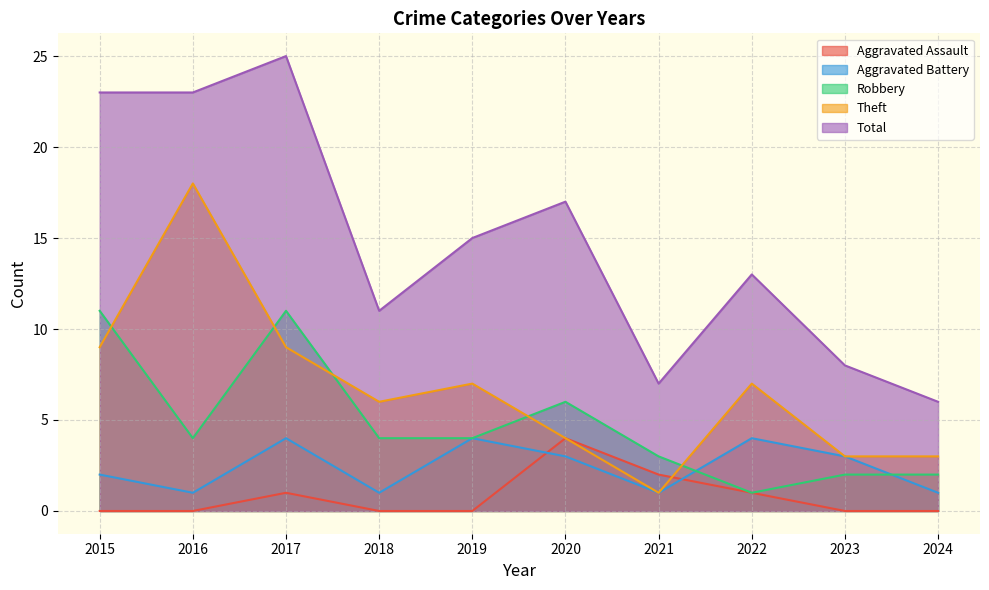

What is the difference between the maximum and minimum values in the Aggravated Battery series?

3